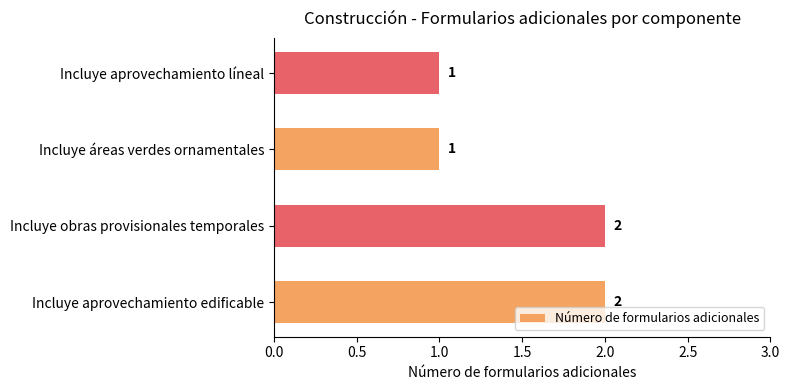

How many values are between 1 and 2?

4